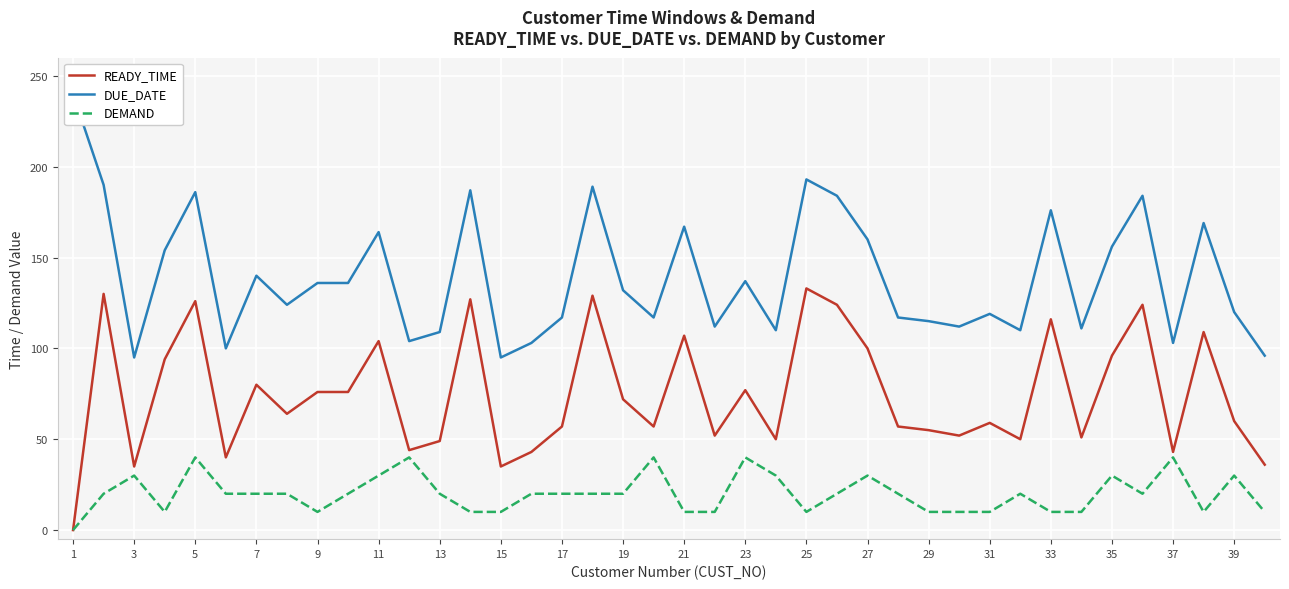

How many data points in DUE_DATE are less than 132?

20